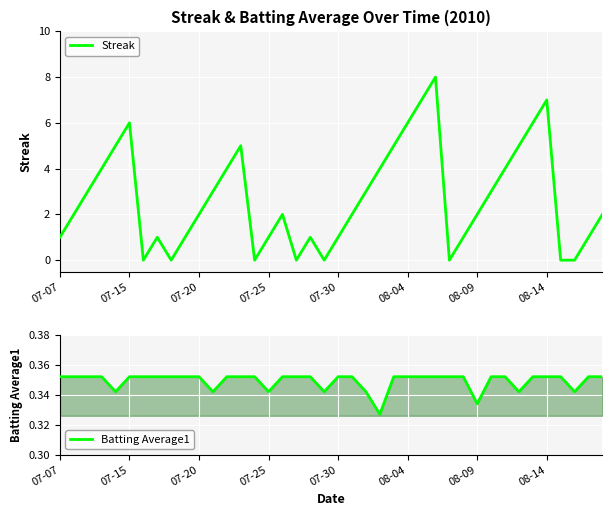

Between 38 and 29, which is larger?

38